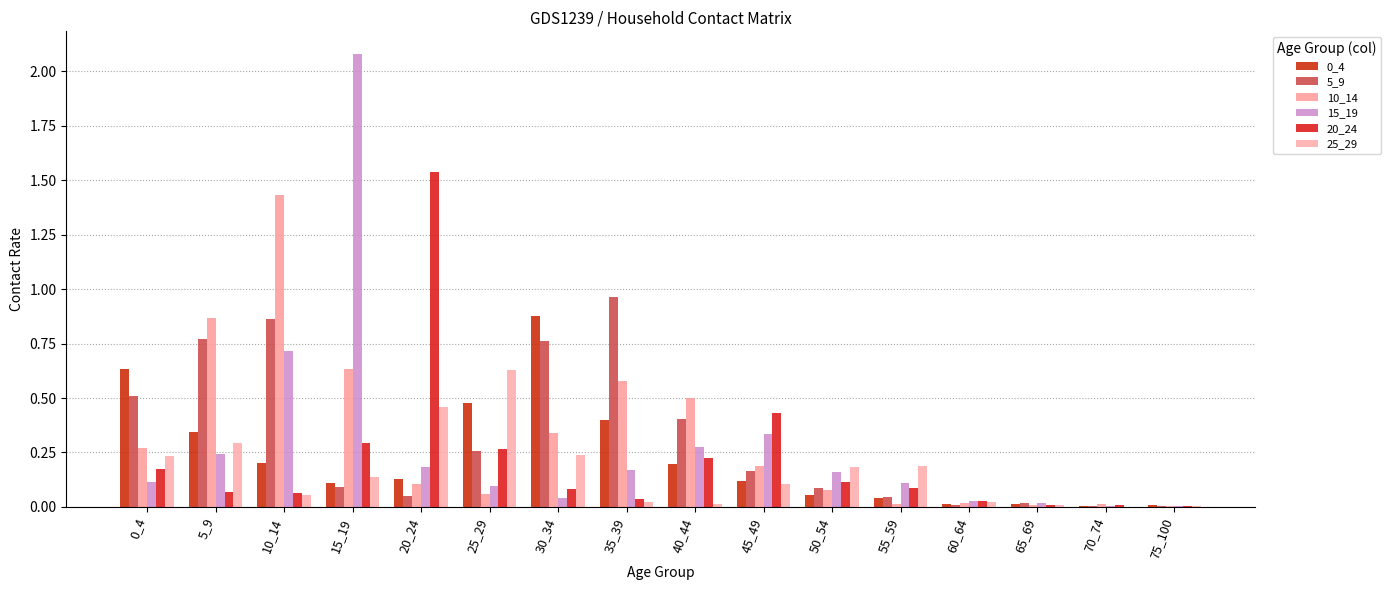

The 10_14 series shows 0.3 at 30_34. True or false?

True